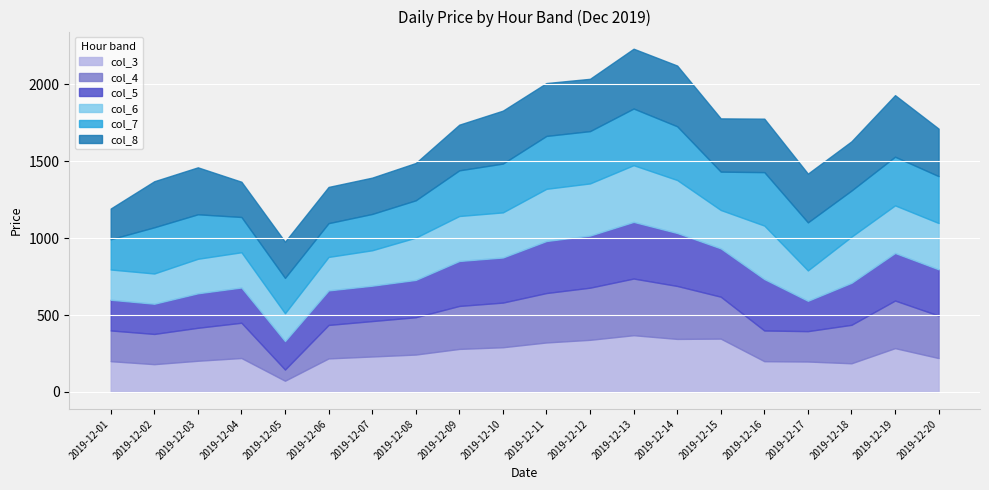

The value of col_5 at 2019-12-04 is 116.1. True or false?

False